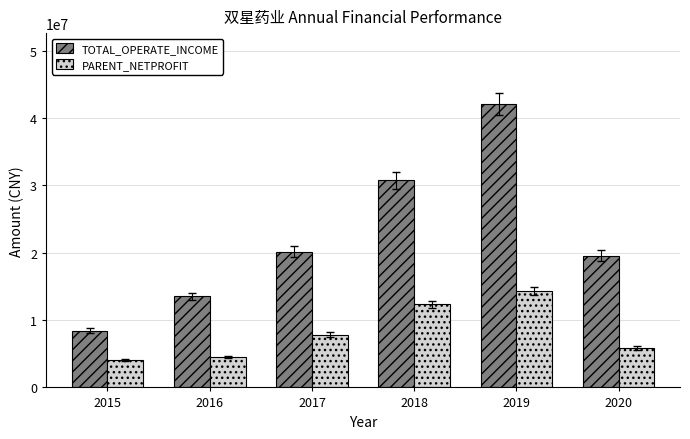

Count the number of categories in the chart.

6